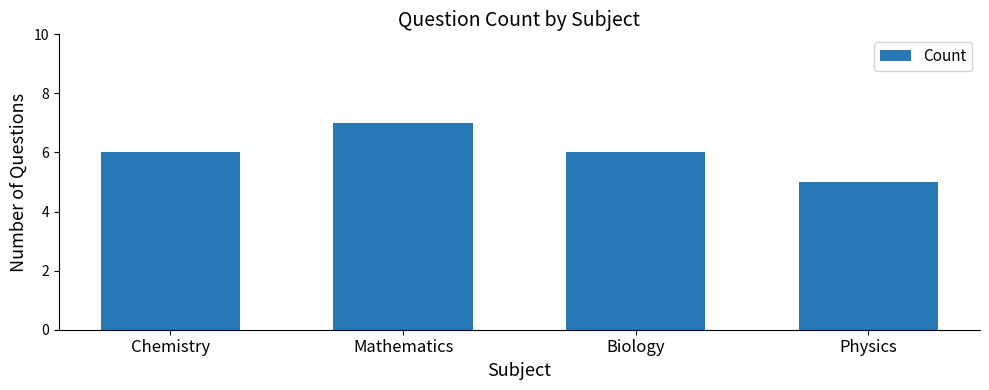

What is the approximate value at Mathematics?

7